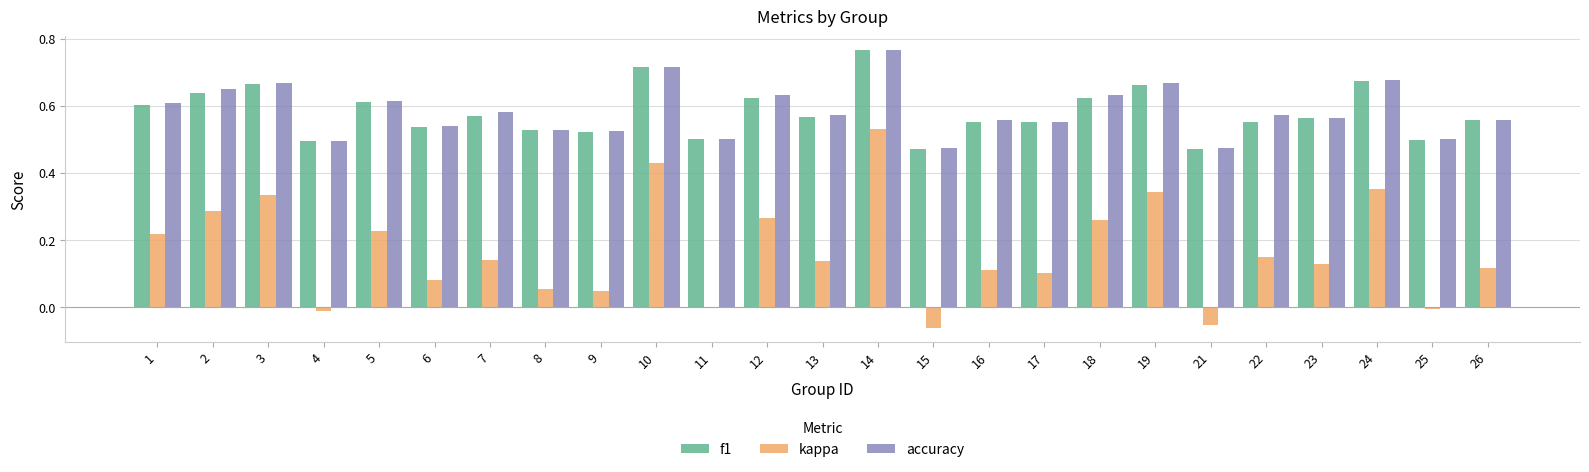

Which series changed the most between 10 and 15?

kappa